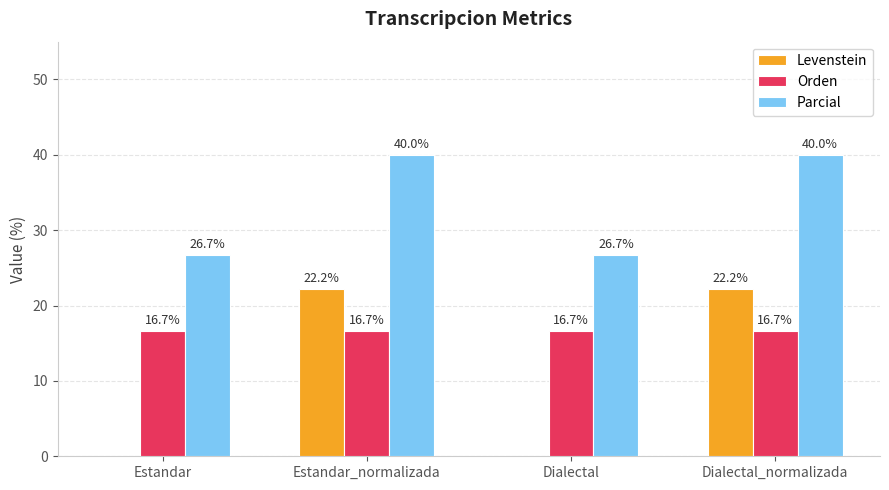

How many groups of bars are there?

4